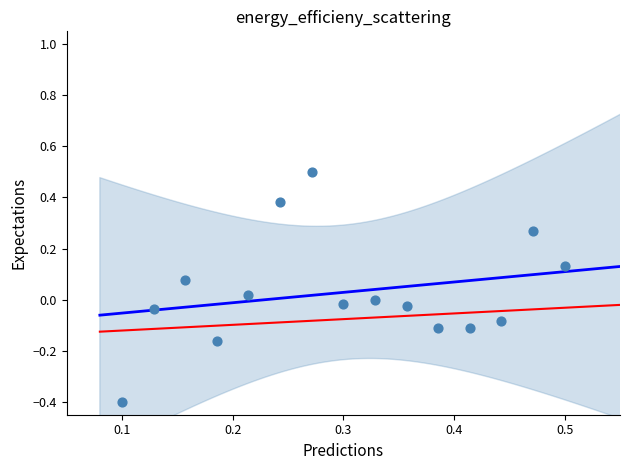

What is the range of Y values (max minus min)?

0.9